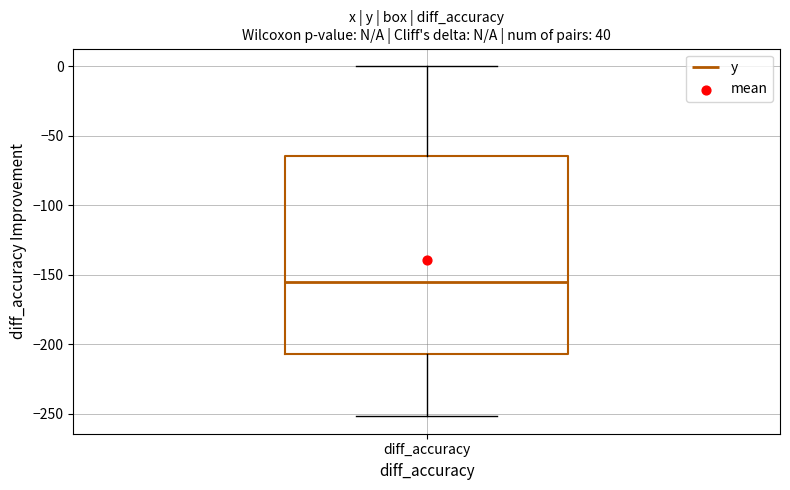

Transcribe this box plot: give where the median line is, the range the box spans, and where the two whiskers end, as read against the y-axis. The values are not printed on the chart, so give them approximately, as read against the axis.

median -155, box -205 to -65, whiskers -250 to 0